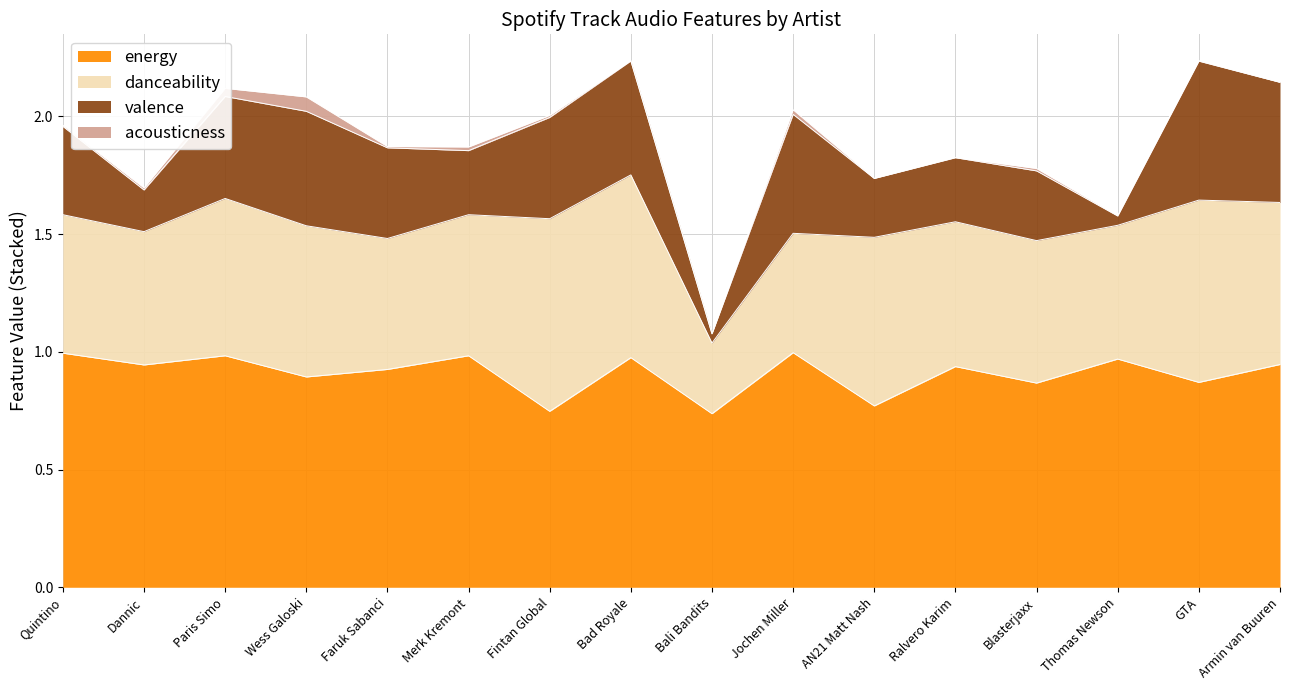

What is the difference between the highest and lowest values at Blasterjaxx?

0.9